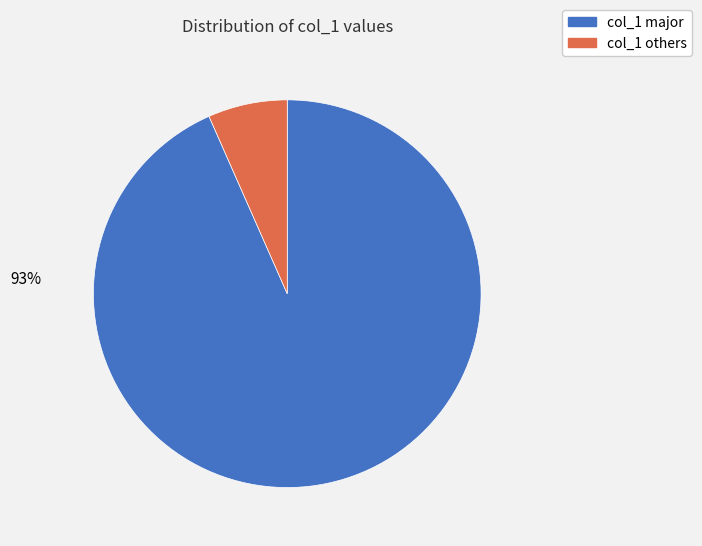

Does any single category account for the majority?

Yes